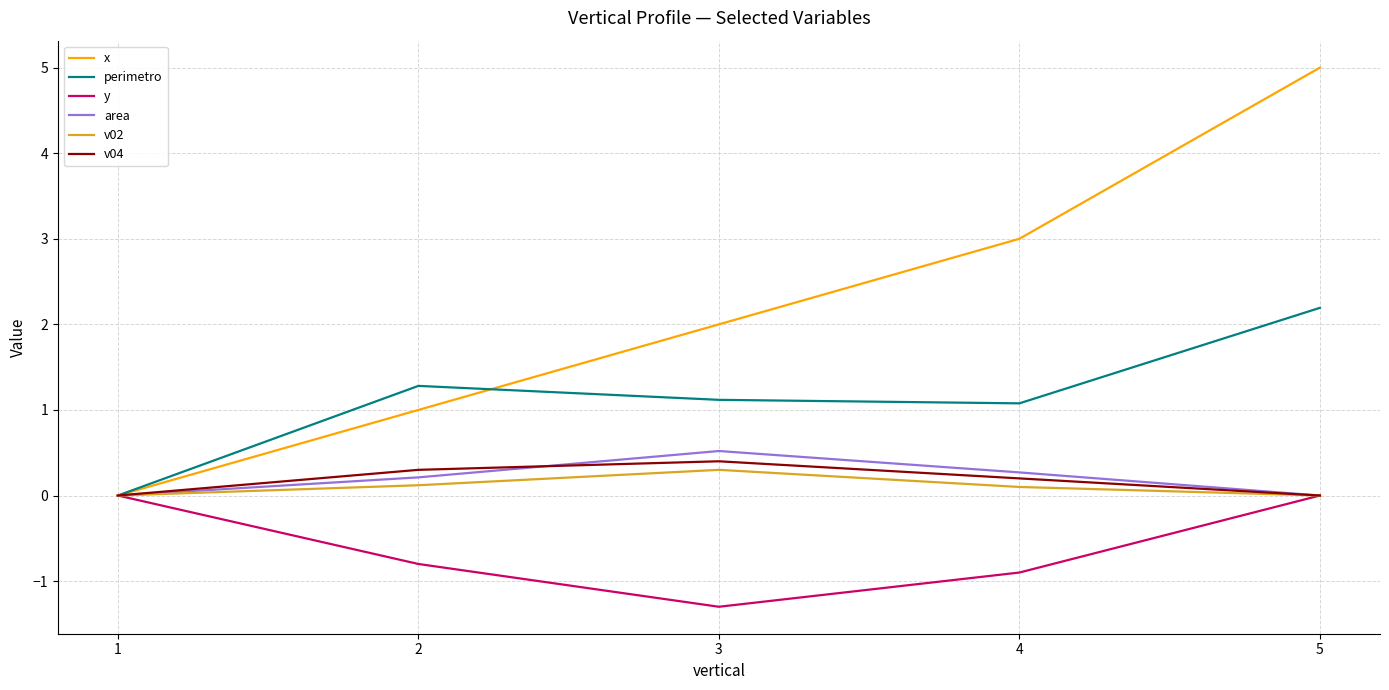

Which series ends up on top after the final intersection of perimetro and x?

x